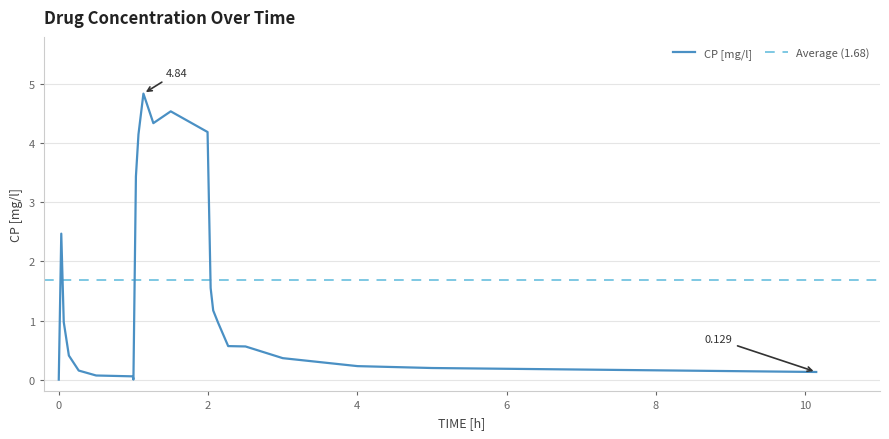

Reading right to left, extract all data points from this chart.

0.1	0.2	0.2	0.4	0.6	0.6	1.0	1.2	1.6	4.2	4.5	4.3	4.8	4.2	3.4	0.0	0.1	0.1	0.2	0.4	1.0	2.5	0.0